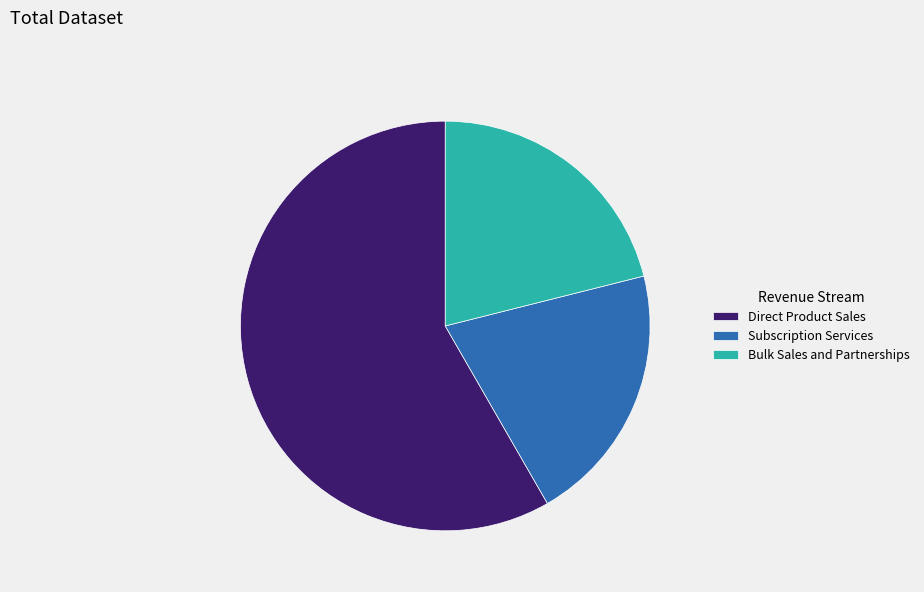

Between Direct Product Sales and Bulk Sales and Partnerships, which is larger?

Direct Product Sales